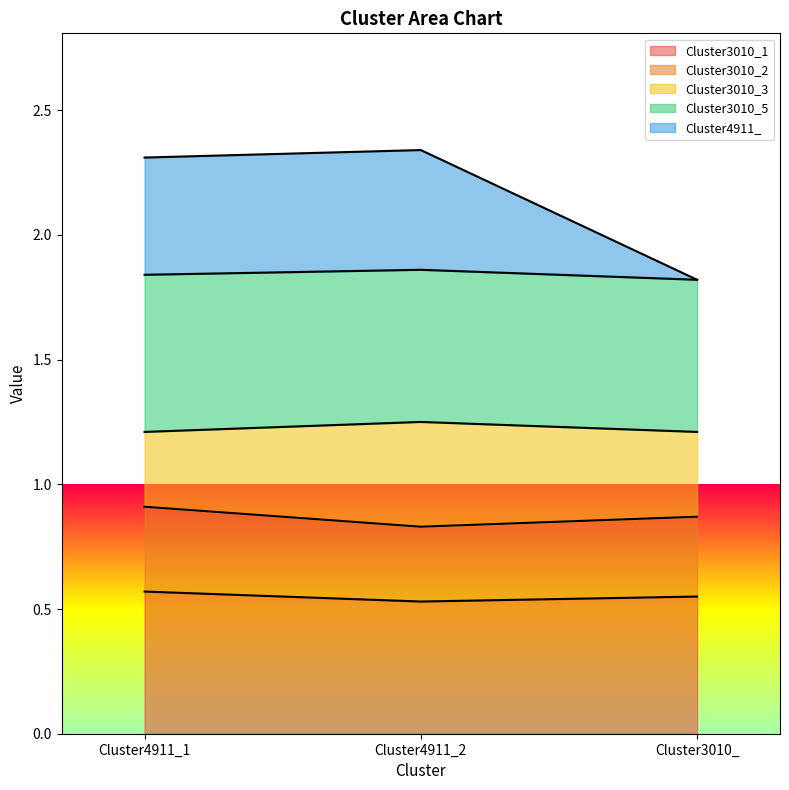

What is the approximate value of Cluster4911_ at Cluster4911_1?

2.3